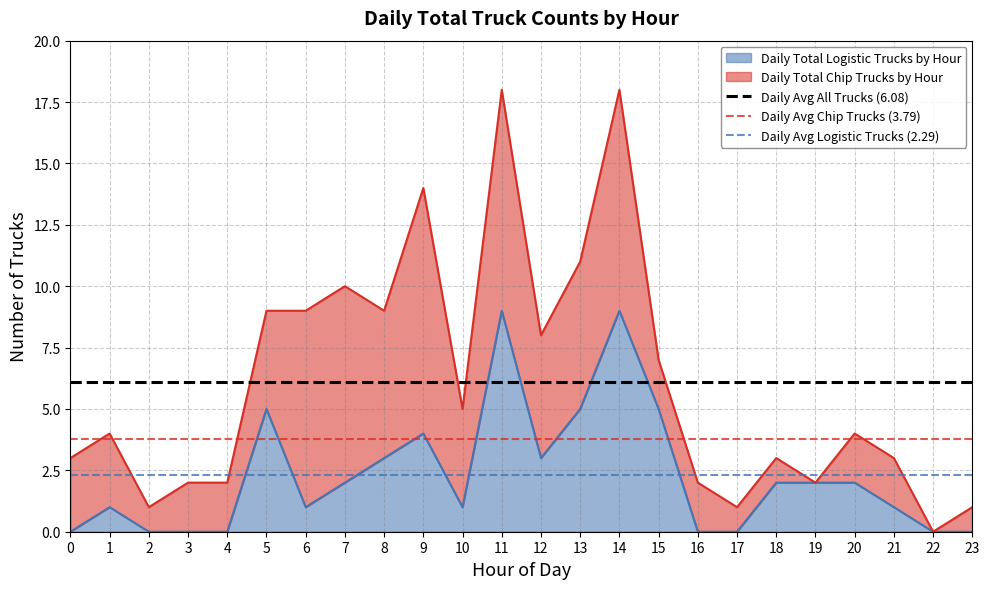

Read the Daily Total Logistic Trucks by Hour value at 15.

5